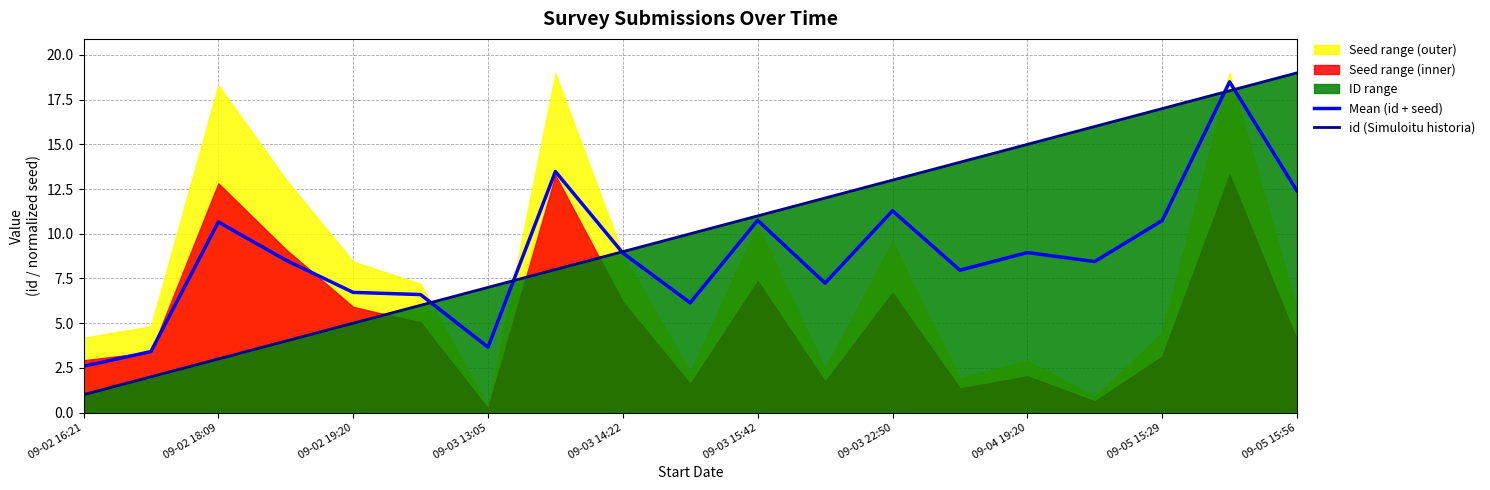

At which label does id (Simuloitu historia) reach its minimum?

09-02 16:21